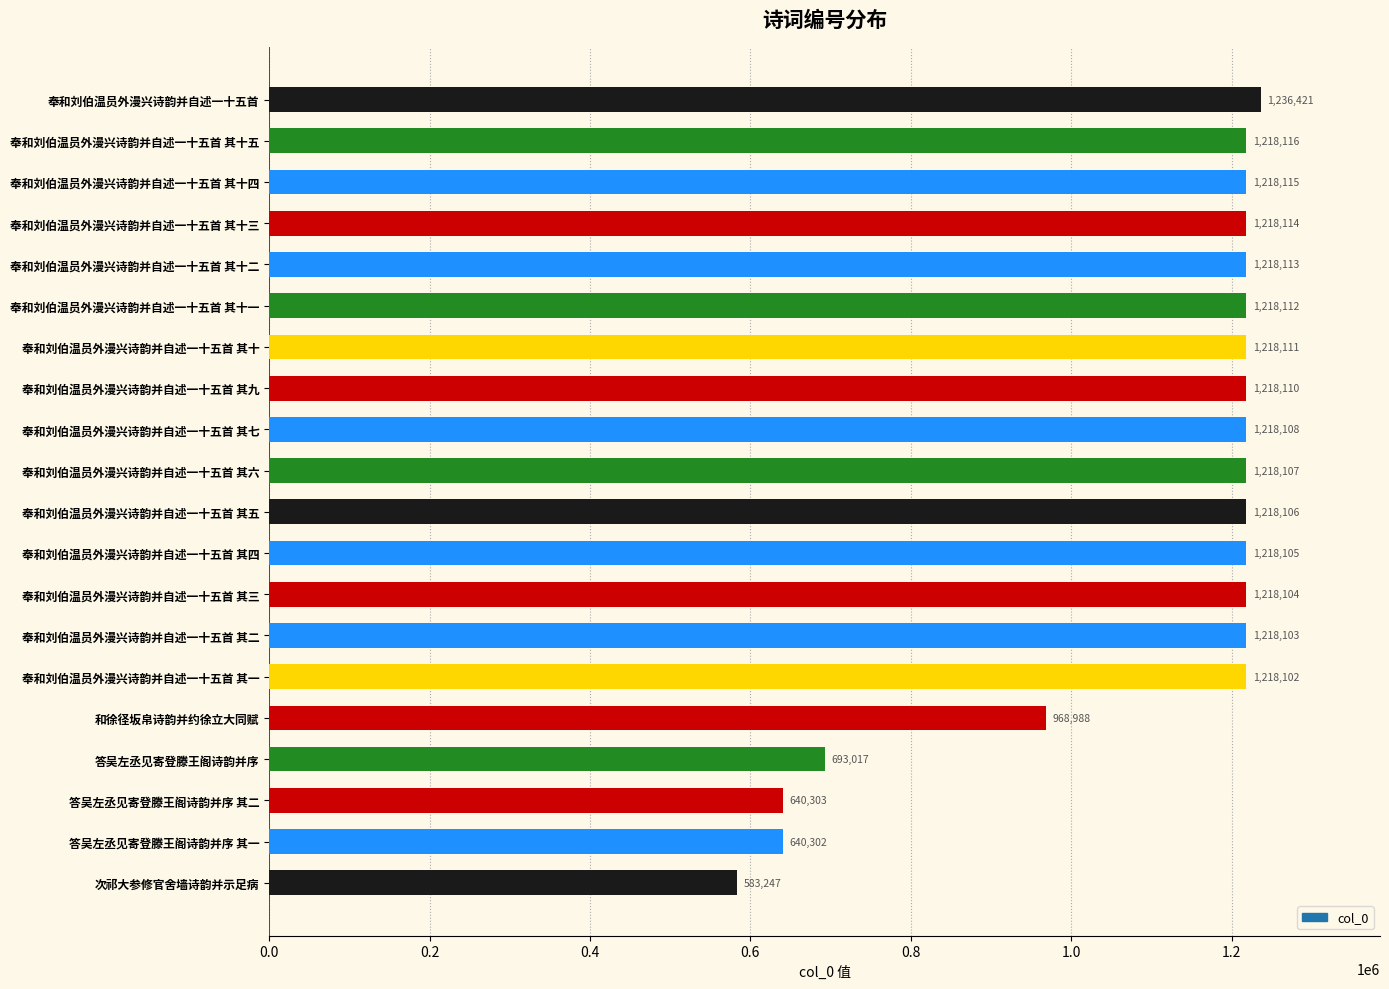

Approximately how many times larger is the value at 奉和刘伯温员外漫兴诗韵并自述一十五首 其五 compared to 奉和刘伯温员外漫兴诗韵并自述一十五首 其六?

1.0